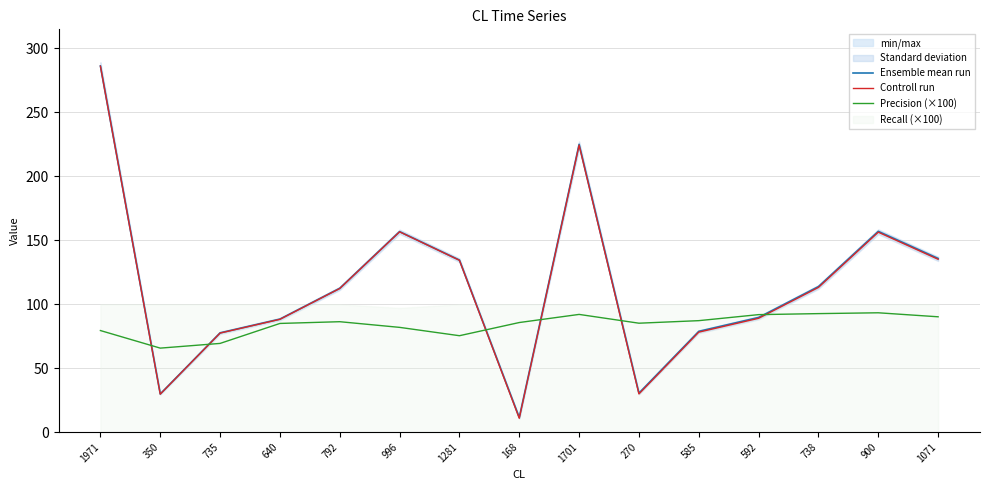

How many values in the Ensemble mean run series are below 112?

7